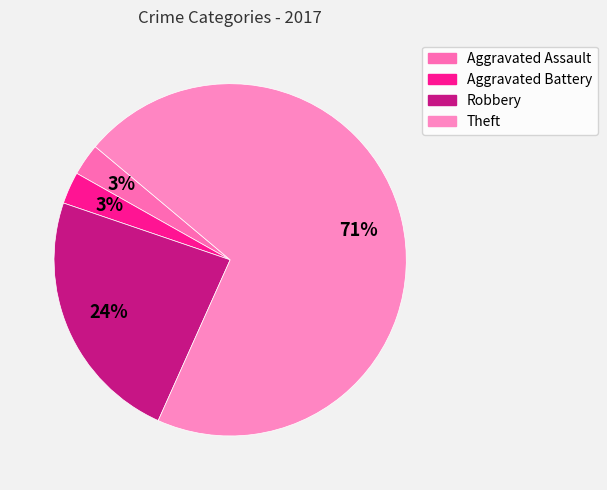

Is there a majority slice in this chart?

Yes